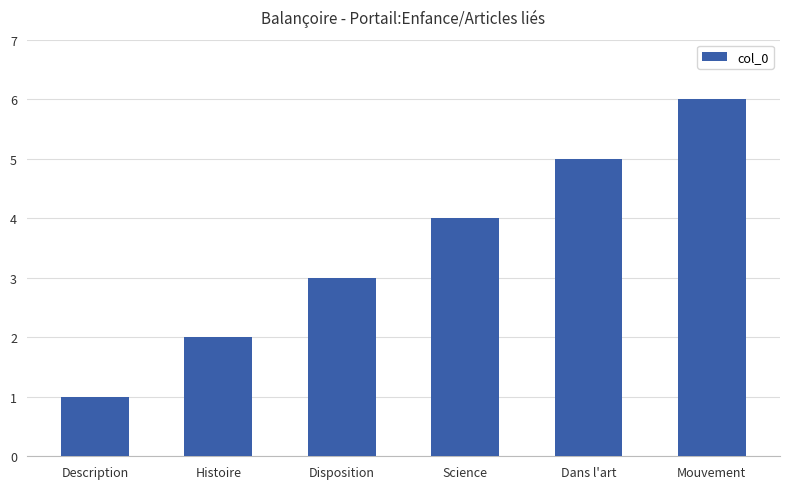

Are the bars grouped side by side (vs. stacked)?

No